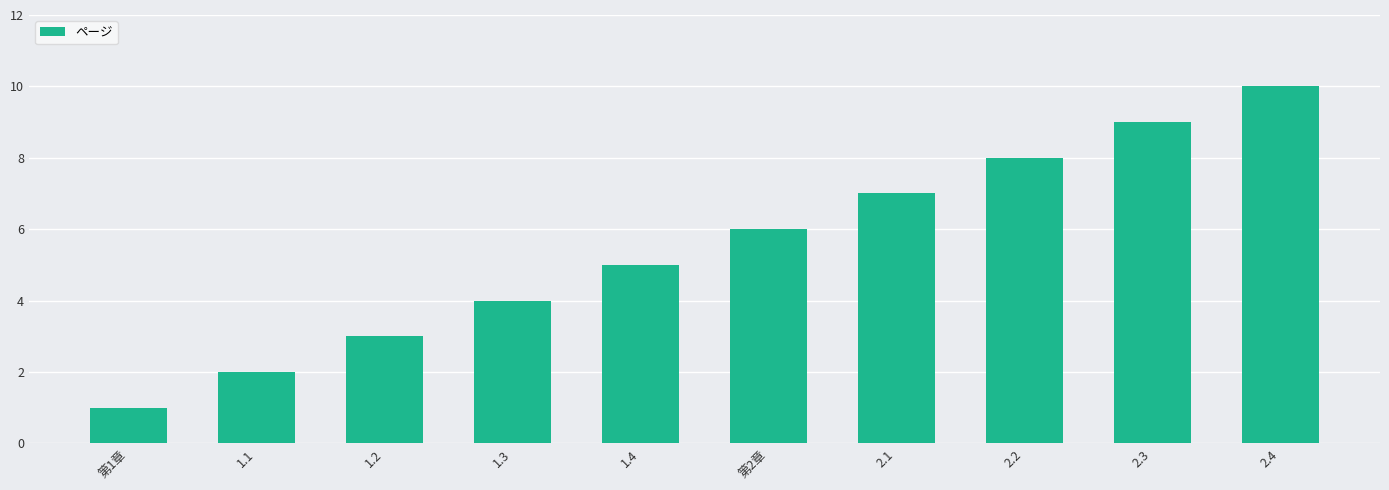

Approximately how many times larger is the value at 1.4 compared to 2.4?

0.5